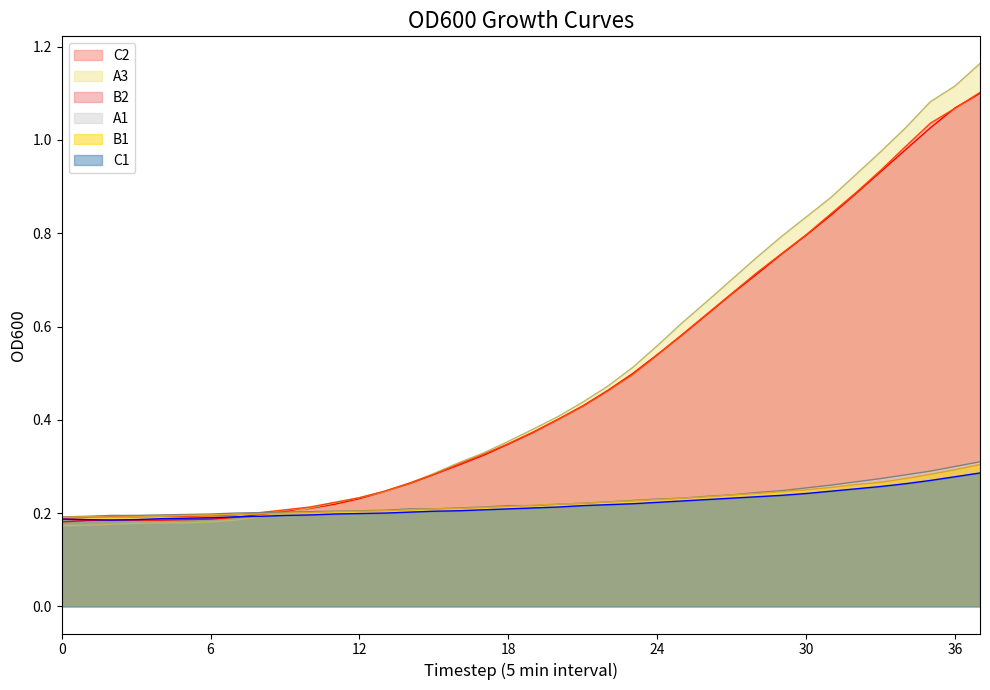

Does the chart have visible grid lines?

No